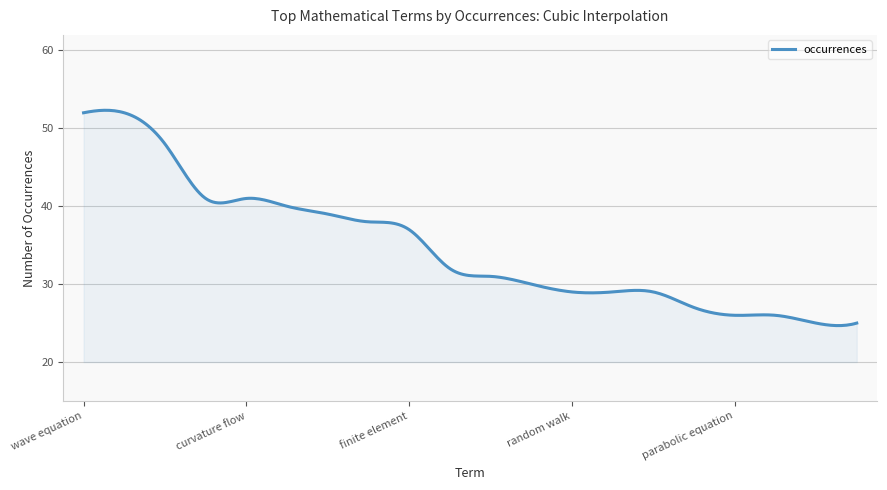

What is the smallest value displayed?

24.7